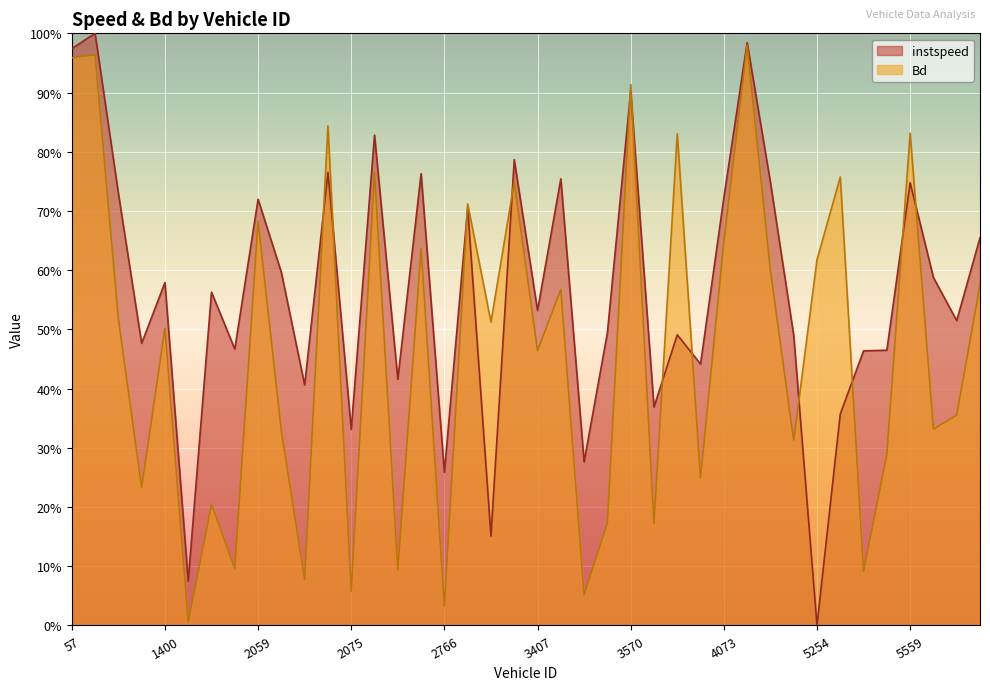

Is the value of Bd at 2075.0 greater than the value of instspeed at 2053.0?

No